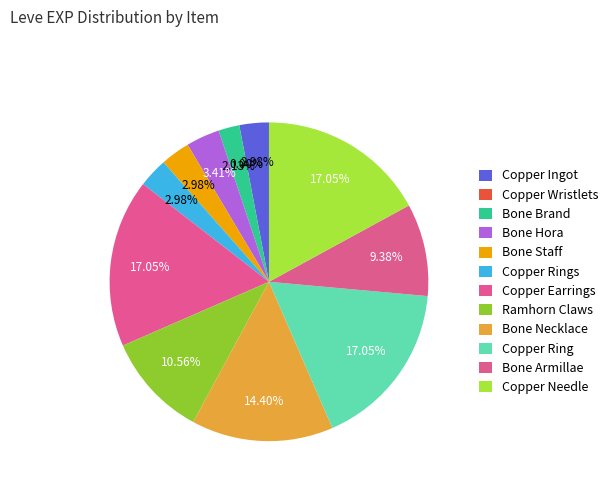

What percentage do Copper Earrings and Copper Wristlets together represent?

17.1%